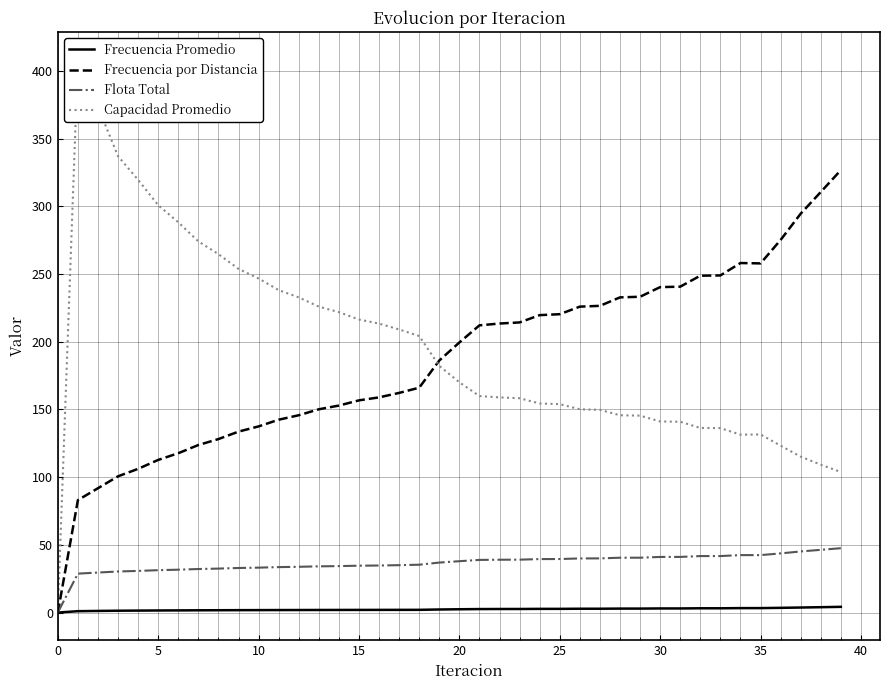

Reading left to right, extract all data points from this chart.

Frecuencia Promedio: 0.0	1.0	1.2	1.3	1.4	1.5	1.6	1.7	1.7	1.8	1.8	1.8	1.9	1.9	1.9	1.9	2.0	2.0	2.0	2.3	2.4	2.6	2.6	2.6	2.7	2.7	2.8	2.8	2.9	2.9	3.0	3.0	3.1	3.1	3.3	3.3	3.5	3.7	3.9	4.2
Frecuencia por Distancia: 0.0	83.0	91.8	100.7	106.2	112.8	117.7	123.8	128.2	133.7	137.5	142.4	145.8	150.2	152.9	156.8	158.9	162.2	166.1	186.2	199.5	212.2	213.5	214.3	219.7	220.4	226.0	226.6	232.8	233.3	240.4	240.7	248.8	249.0	258.2	257.9	275.3	294.7	310.6	326.8
Flota Total: 0.0	28.7	29.5	30.3	30.7	31.3	31.7	32.2	32.5	32.9	33.2	33.6	33.8	34.1	34.3	34.6	34.7	35.0	35.3	36.9	37.9	38.9	39.0	39.1	39.5	39.5	40.0	40.0	40.5	40.5	41.1	41.1	41.7	41.7	42.4	42.4	43.7	45.1	46.3	47.5
Capacidad Promedio: 0.0	408.6	373.5	337.1	319.6	300.9	288.3	274.2	264.8	253.9	246.8	238.2	232.8	226.0	221.9	216.5	213.5	209.1	204.3	182.2	170.1	159.9	158.9	158.3	154.4	153.9	150.2	149.8	145.7	145.4	141.1	140.9	136.4	136.3	131.4	131.6	123.3	115.2	109.2	103.8